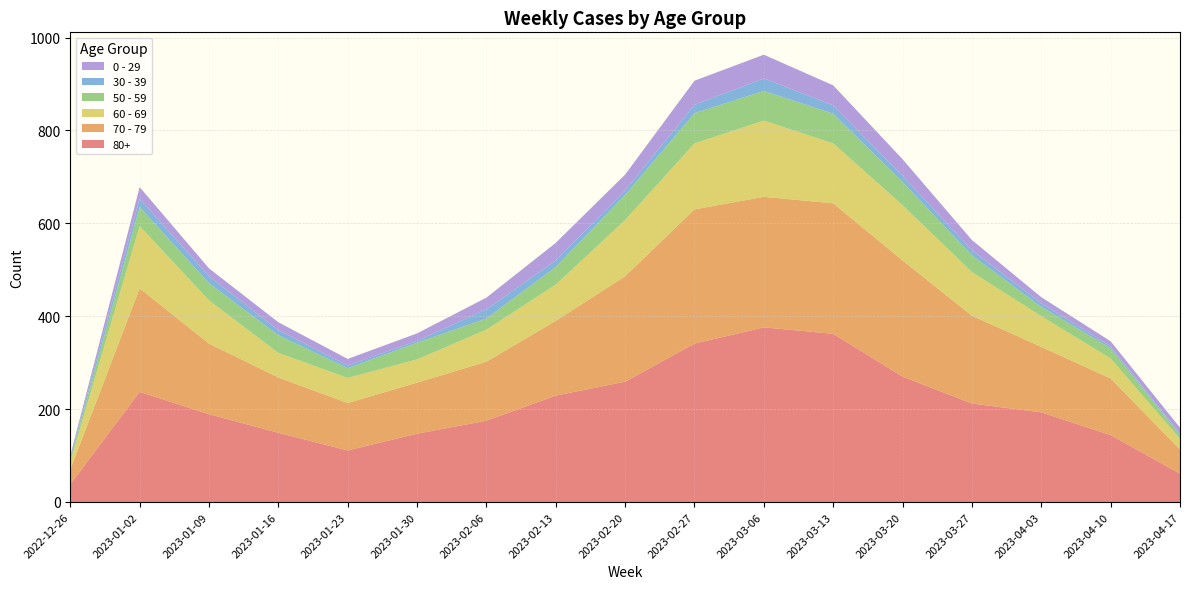

Reading left to right, transcribe all the data shown in this chart.

60 - 69: 16	134	93	53	54	50	69	78	121	142	164	129	119	94	66	43	23
70 - 79: 32	223	152	119	102	110	127	161	227	289	281	281	250	189	141	122	52
80+: 38	237	189	149	111	147	175	229	259	341	376	362	270	212	193	144	61
50 - 59: 5	41	37	38	21	36	24	38	54	65	64	64	50	36	20	22	8
30 - 39: 5	18	15	11	6	4	20	14	10	18	27	18	13	11	8	4	3
0 - 29: 4	25	17	17	14	16	25	38	34	52	51	43	36	22	13	11	13